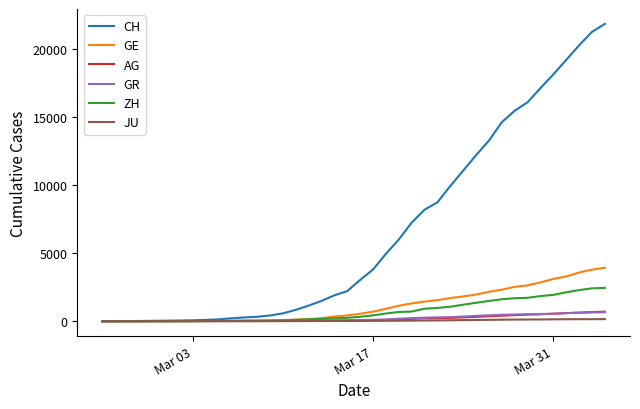

Which series has the widest spread of values?

CH